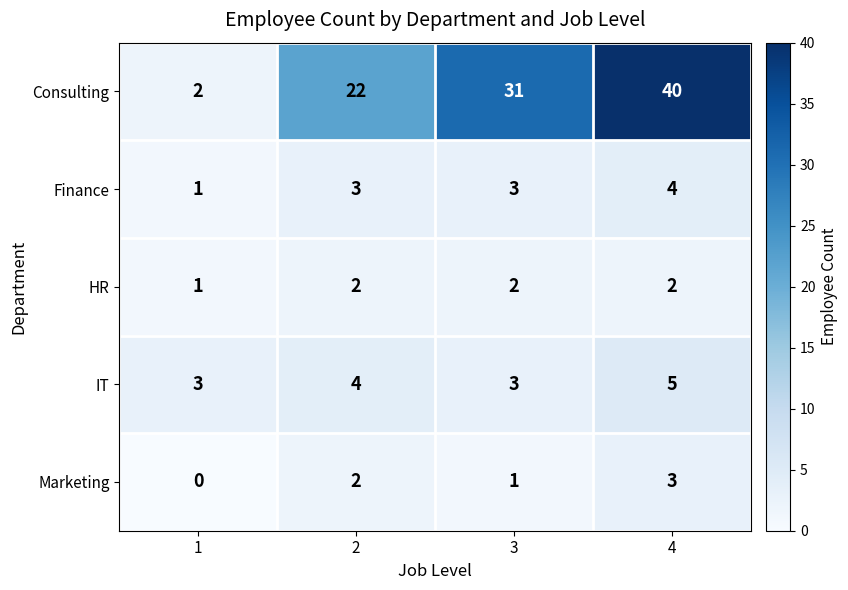

At which category does the chart reach its peak across all series?

4